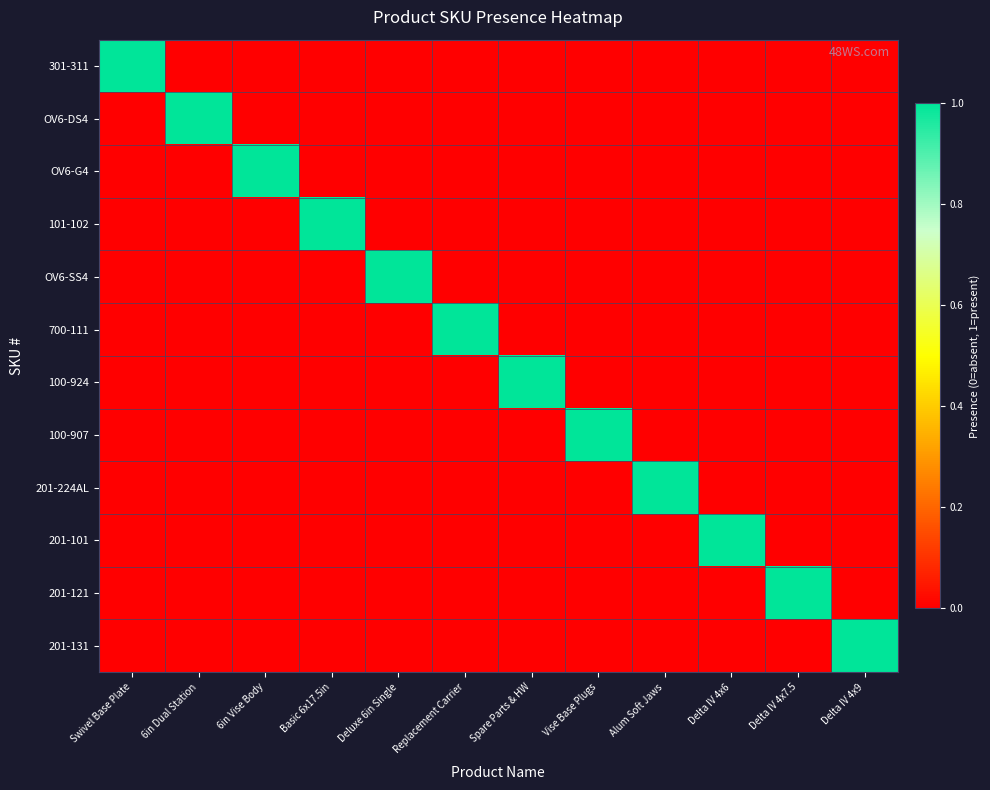

Count the number of categories in the chart.

12